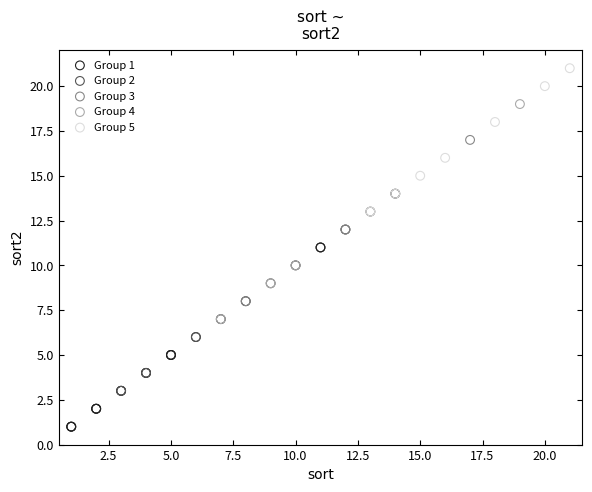

What are all the series names shown in the legend?

Group 1, Group 2, Group 3, Group 4, Group 5